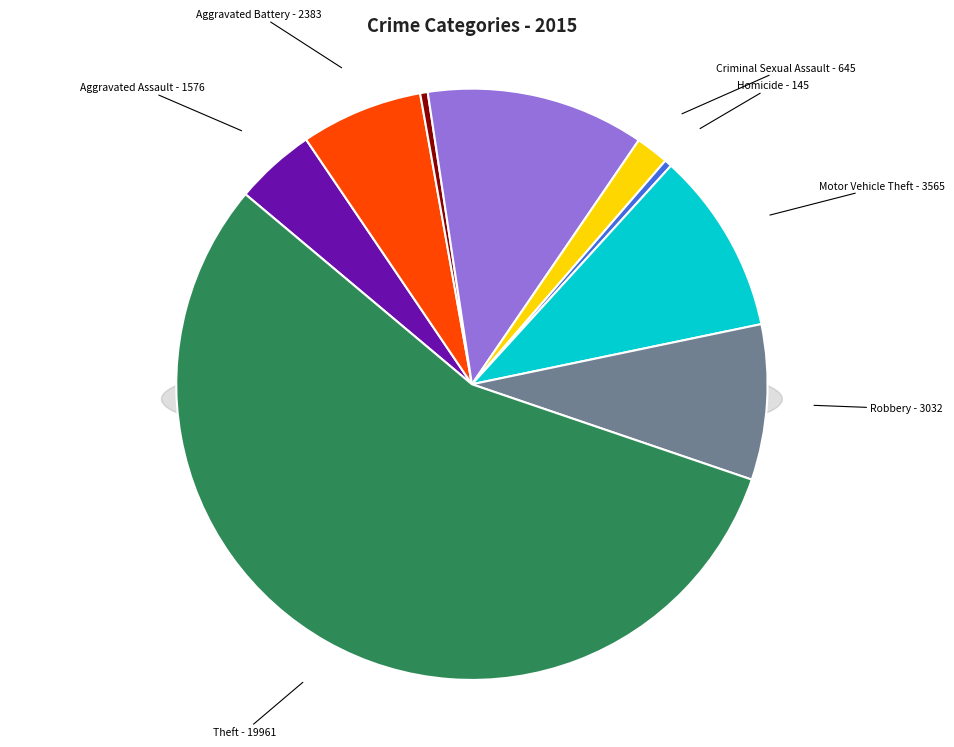

Combined, do Criminal Sexual Assault and Robbery account for over 50%?

No